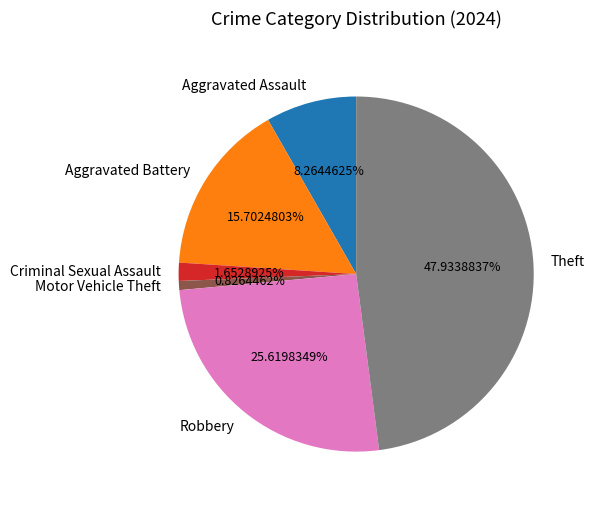

Rank the categories by value from lowest to highest.

Motor Vehicle Theft, Criminal Sexual Assault, Aggravated Assault, Aggravated Battery, Robbery, Theft